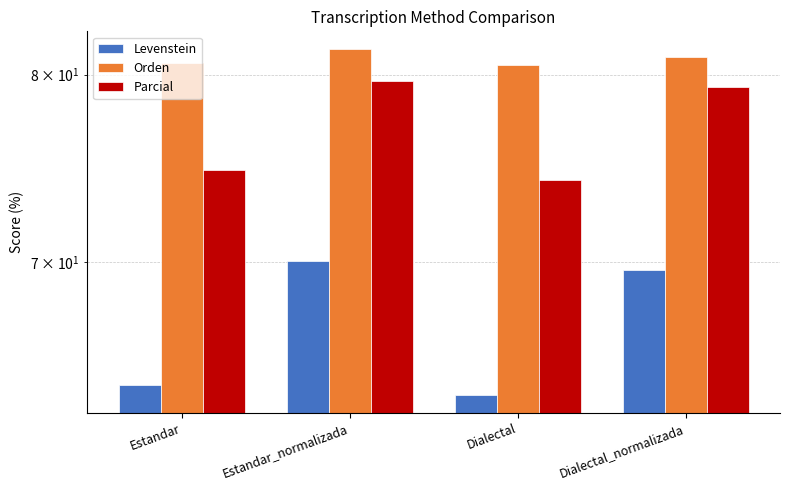

Which category has the highest value in the Parcial series?

Estandar_normalizada